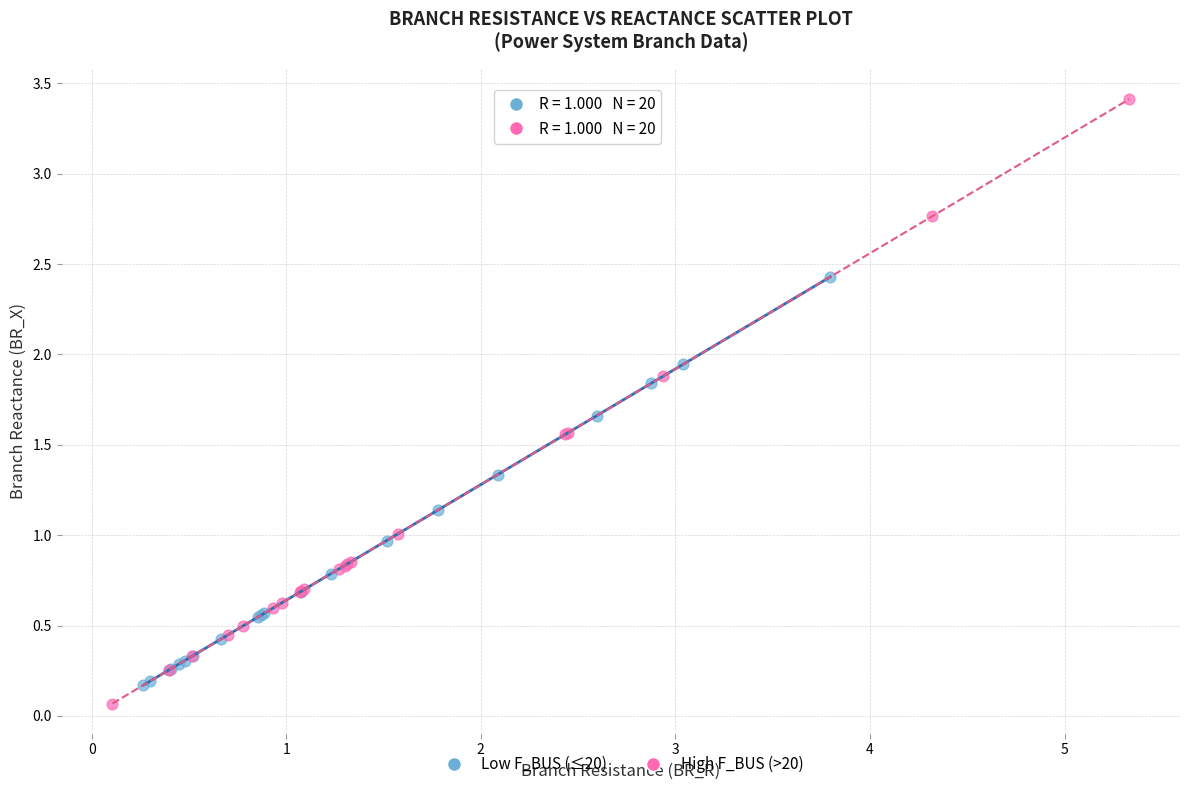

Which series reaches the maximum Y coordinate?

High F_BUS (>20)